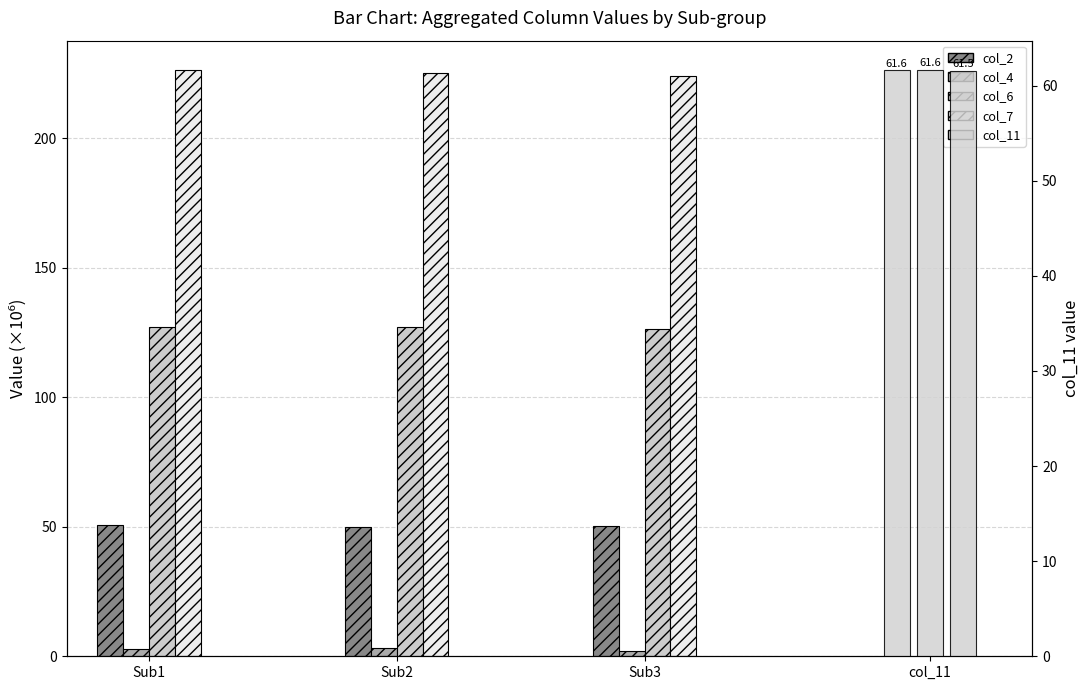

What is the difference between the maximum and second lowest values in the col_7 series?

1.2